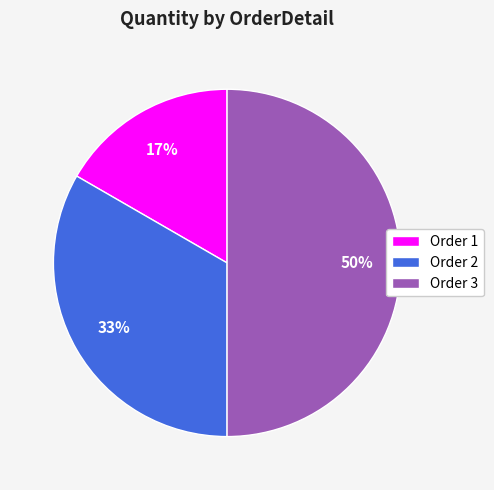

The Order 3 slice represents 50% of the pie. True or false?

True